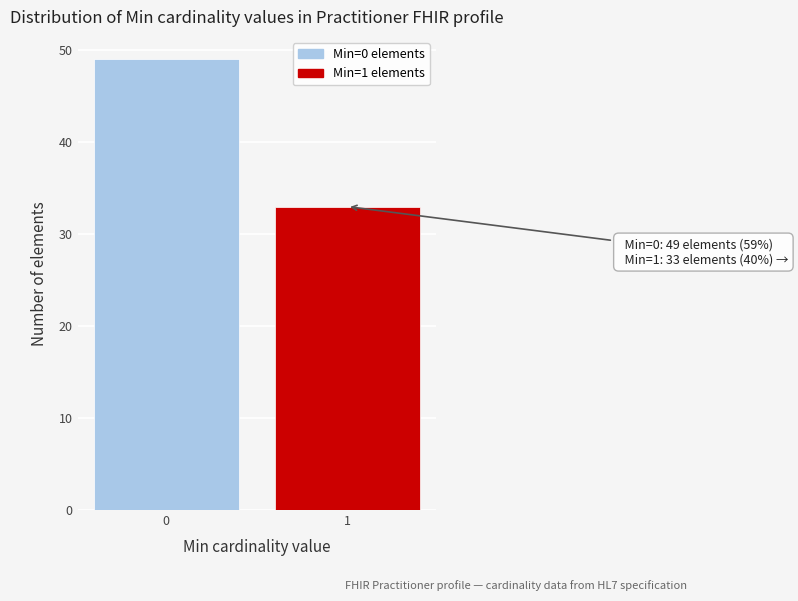

Reading left to right, extract all data points from this chart.

49	33